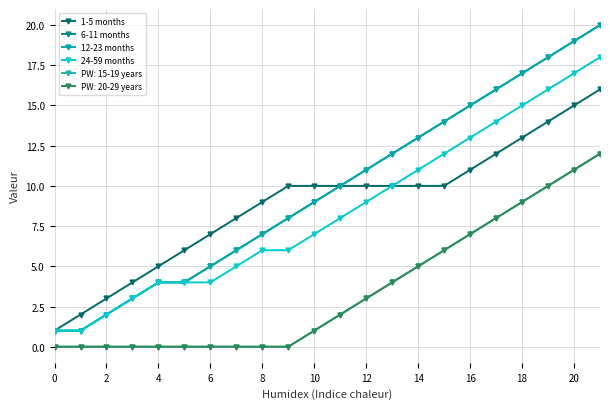

True or false: 24-59 months and 1-5 months cross at least once.

False